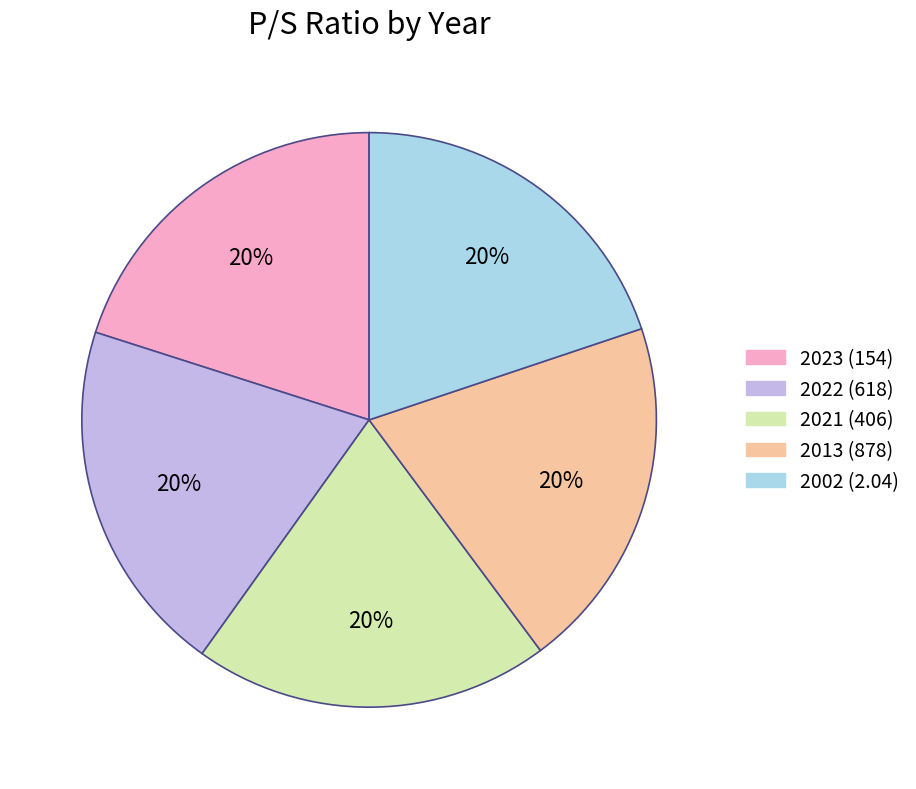

To the nearest percent, what percentage of the pie is 2021 (406)?

20%